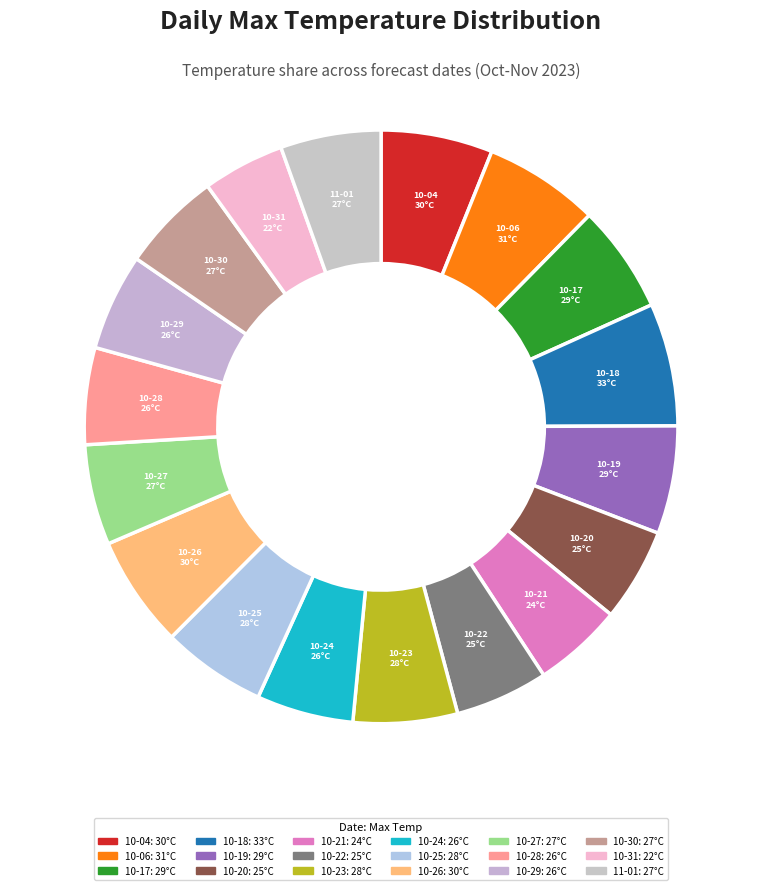

The 2023-10-23 slice represents 1% of the pie. True or false?

False